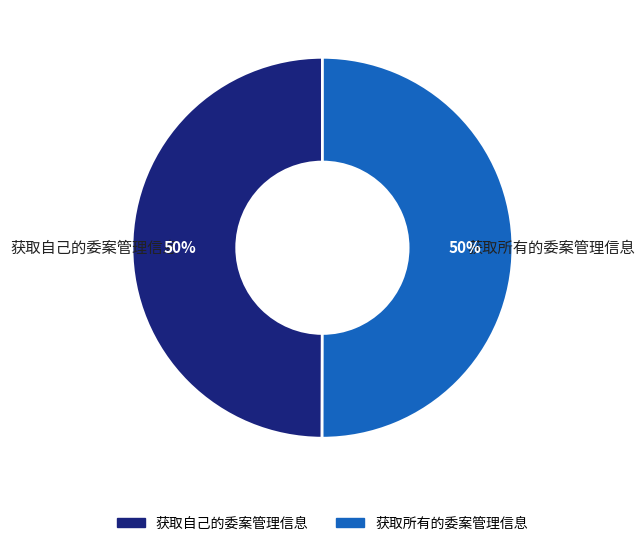

Approximately how many times larger is the value at 获取自己的委案管理信息 compared to 获取所有的委案管理信息?

1.0